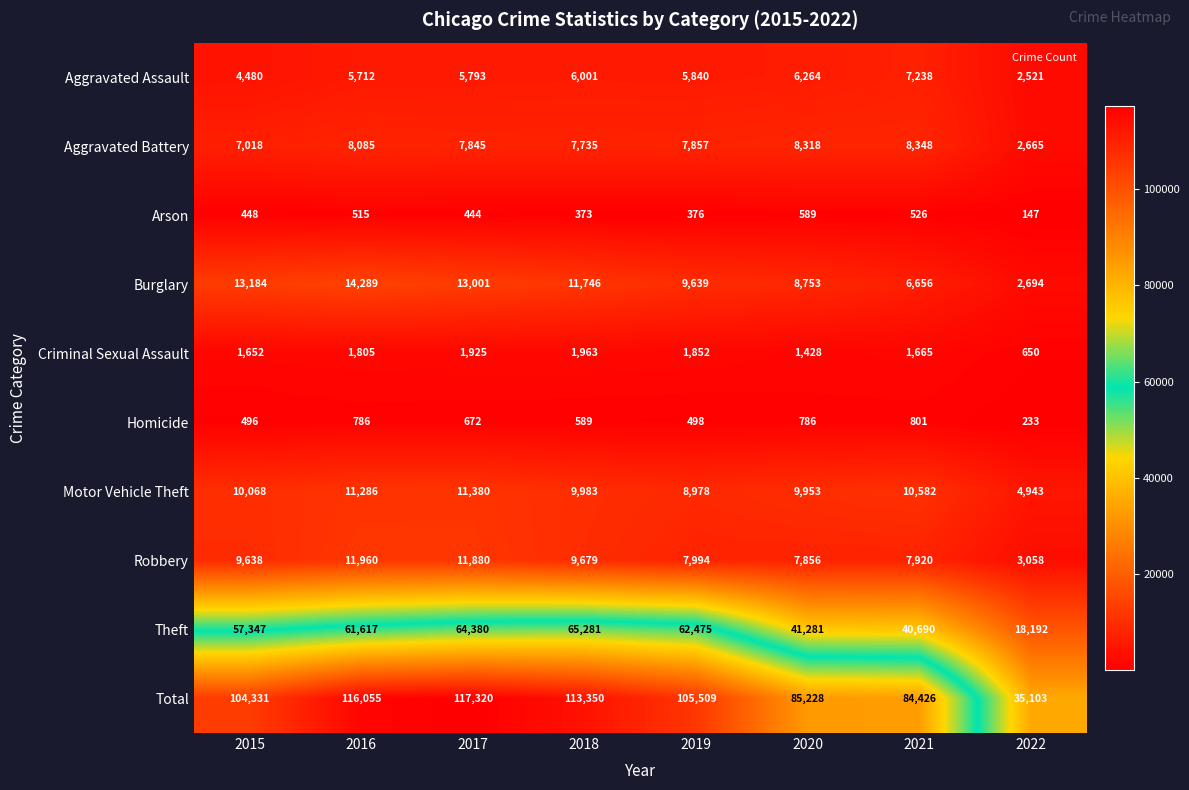

Rank the series by their maximum value, from lowest to highest.

Arson, Homicide, Criminal Sexual Assault, Aggravated Assault, Aggravated Battery, Motor Vehicle Theft, Robbery, Burglary, Theft, Total